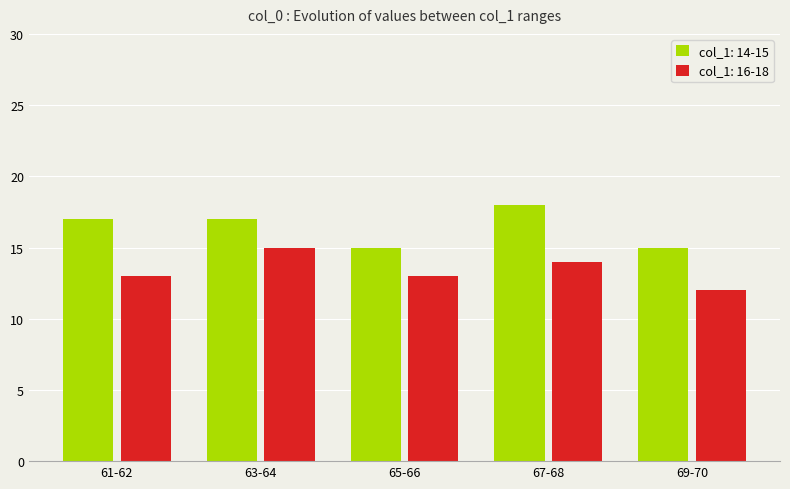

Reading right to left, what are all the values shown in this chart?

col_1: 14-15: 69-70=15	67-68=18	65-66=15	63-64=17	61-62=17
col_1: 16-18: 69-70=12	67-68=14	65-66=13	63-64=15	61-62=13